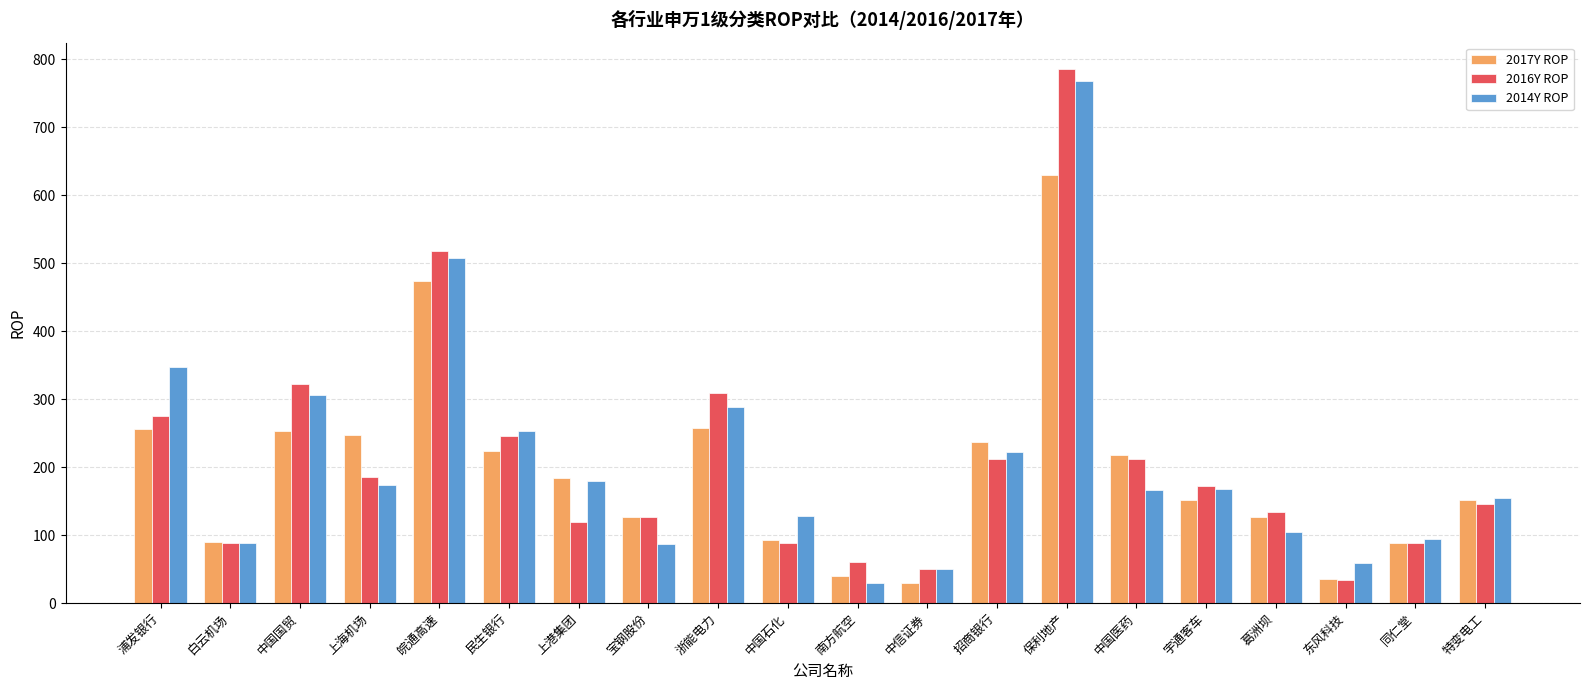

Between 浦发银行 and 宇通客车, which series saw the biggest shift?

2014Y ROP